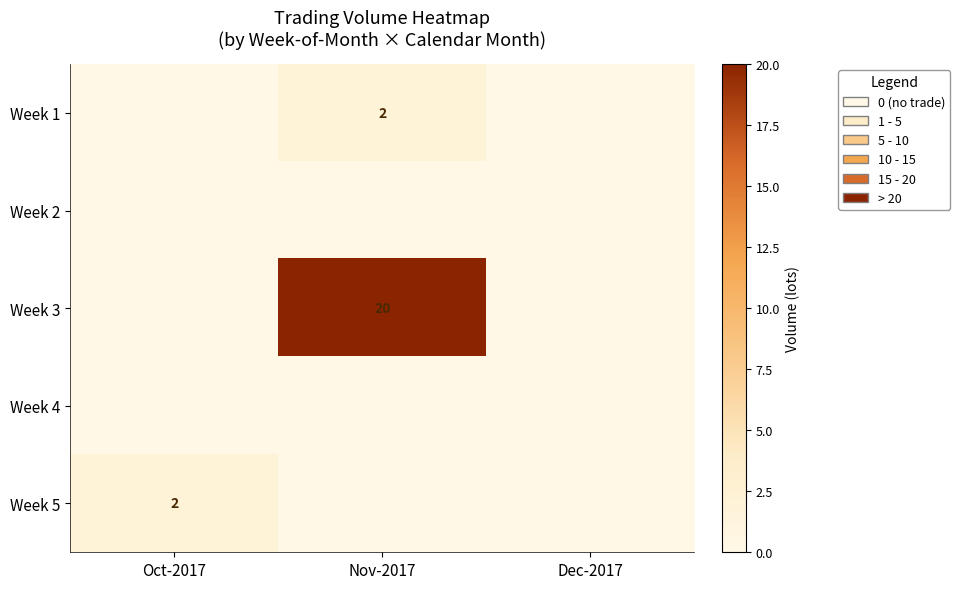

Is it true that Week 5 equals 1 at Oct-2017?

False